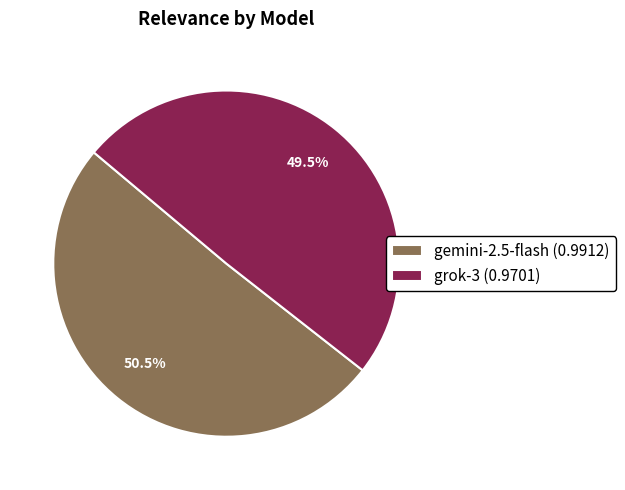

Does gemini-2.5-flash (0.9912) account for over 50% of the chart?

Yes